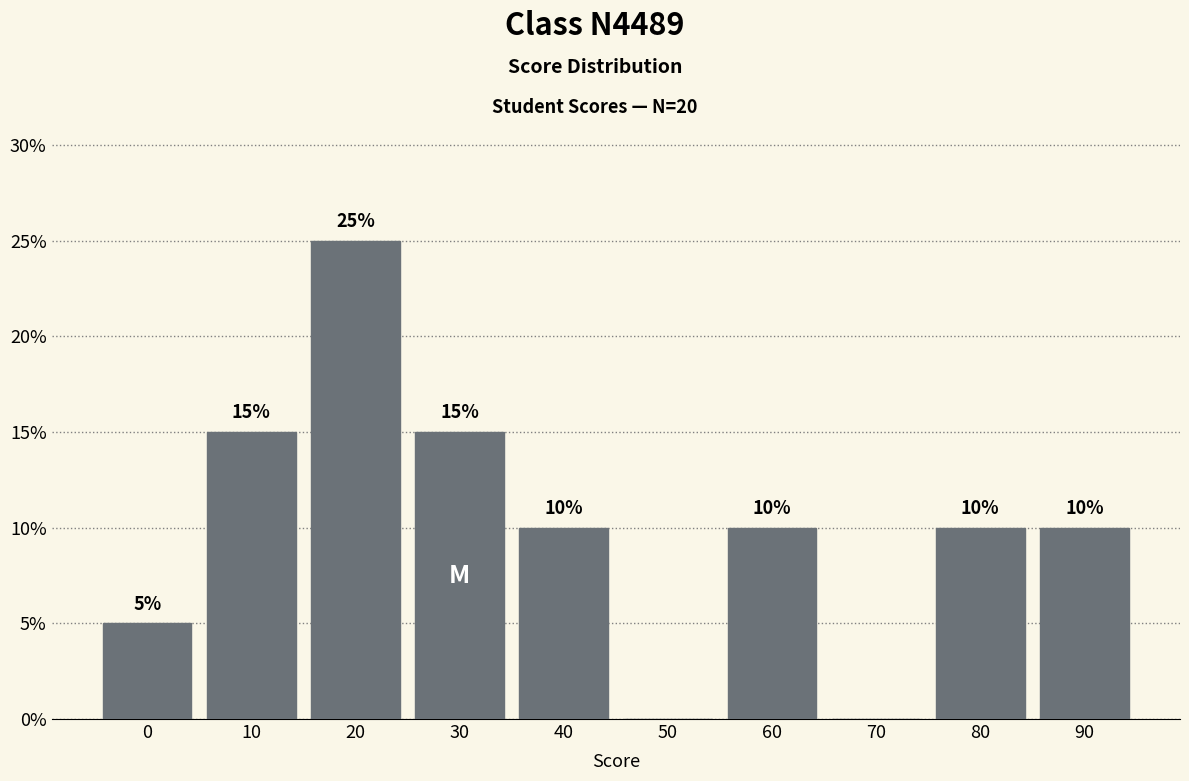

Reading right to left, what are all the values shown in this chart?

90=10	80=10	70=0	60=10	50=0	40=10	30=15	20=25	10=15	0=5